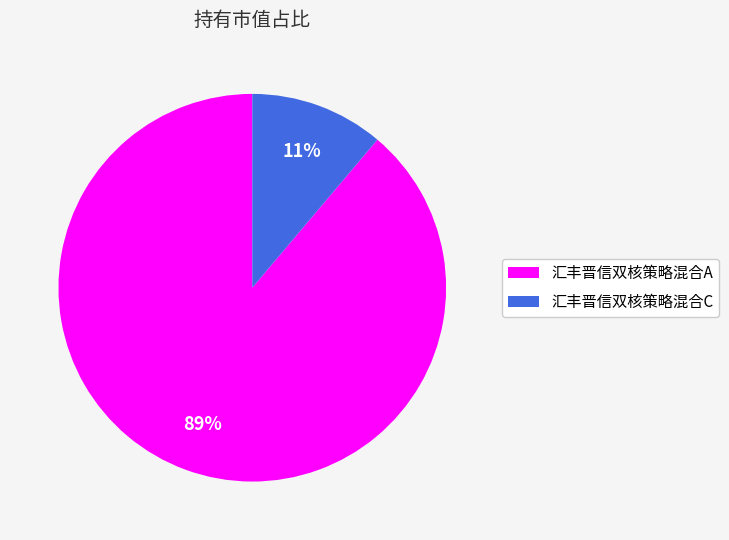

What percentage is the 汇丰晋信双核策略混合A slice, to the nearest percent?

89%